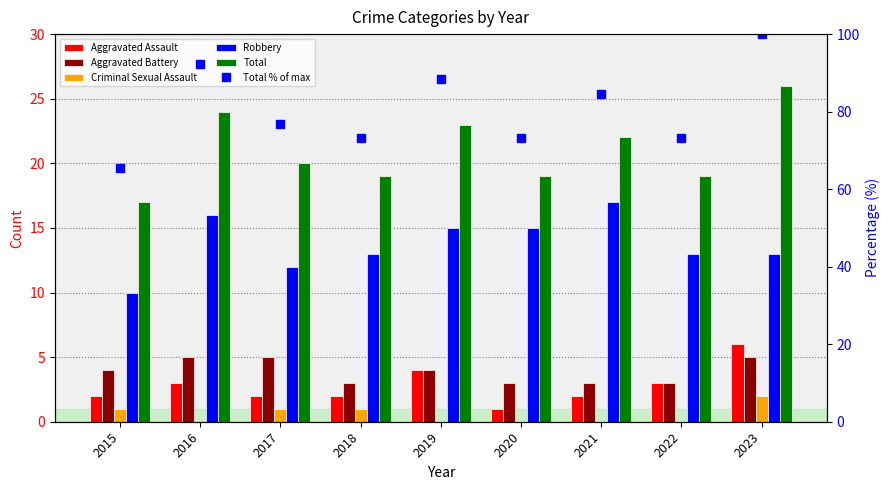

Is it true that Robbery equals 6.3 at 2021?

False